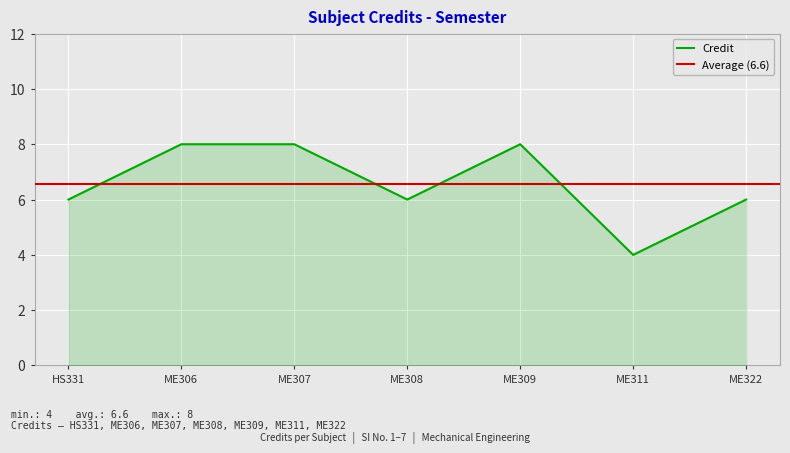

Is it true that Credit equals 4 at ME311?

True